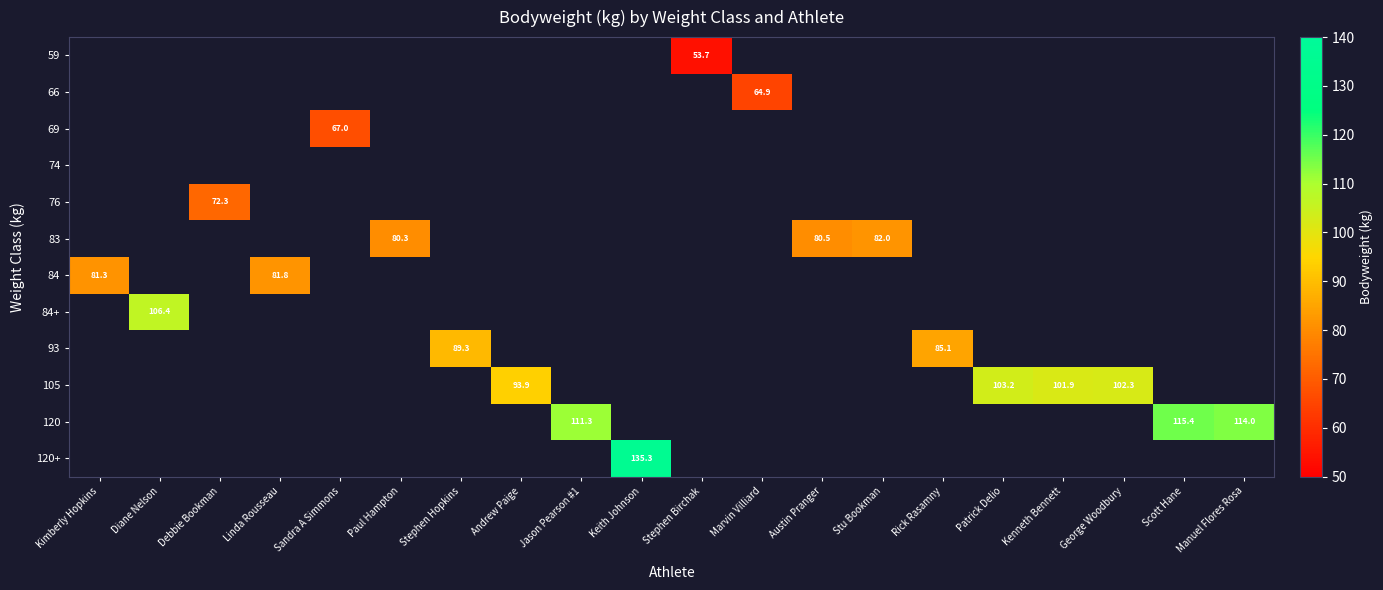

The 120 series shows 34.9 at George Woodbury. True or false?

False